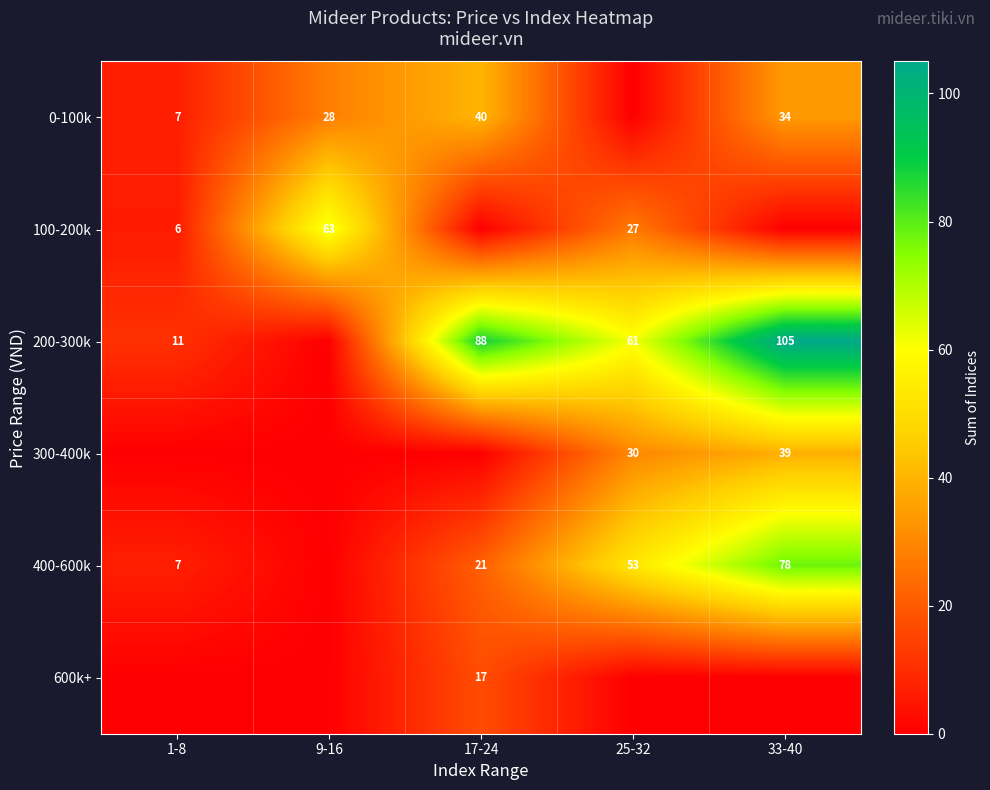

The 200-300k series shows 88 at 17-24. True or false?

True